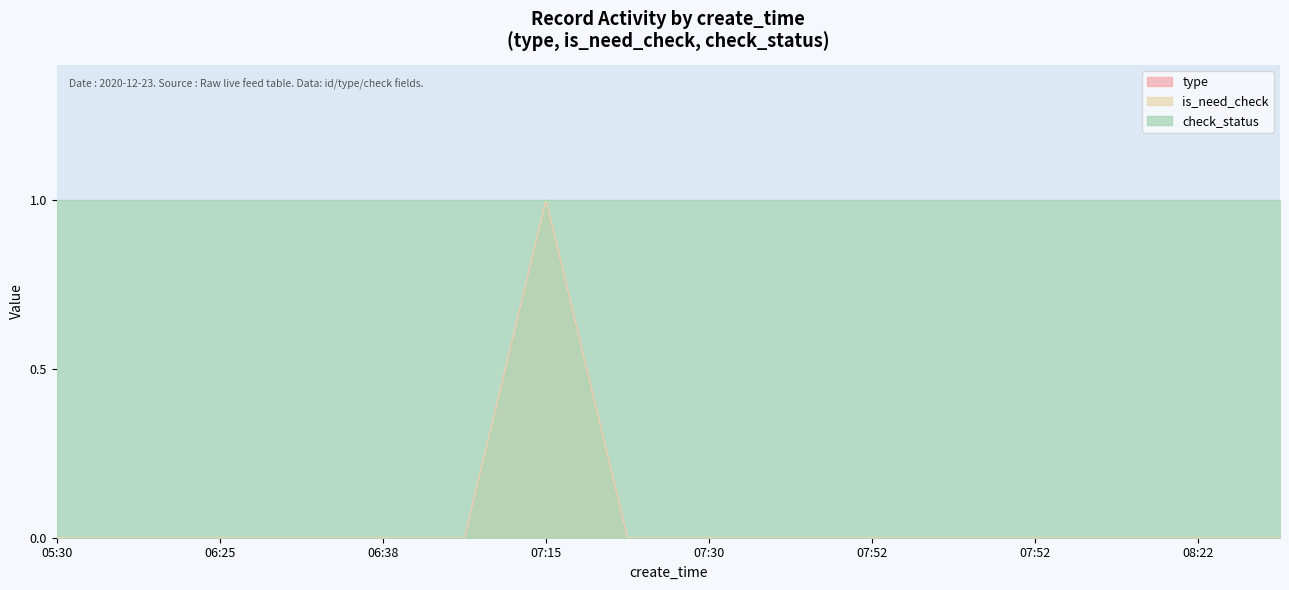

List the labels in order of type value, largest first.

2020-12-23 07:15:49, 2020-12-23 05:30:41, 2020-12-23 05:38:24, 2020-12-23 06:25:32, 2020-12-23 06:34:51, 2020-12-23 06:38:59, 2020-12-23 06:39:19, 2020-12-23 07:20:27, 2020-12-23 07:30:33, 2020-12-23 07:50:51, 2020-12-23 07:52:11, 2020-12-23 07:52:34, 2020-12-23 07:52:47, 2020-12-23 07:51:55, 2020-12-23 08:22:11, 2020-12-23 08:28:20